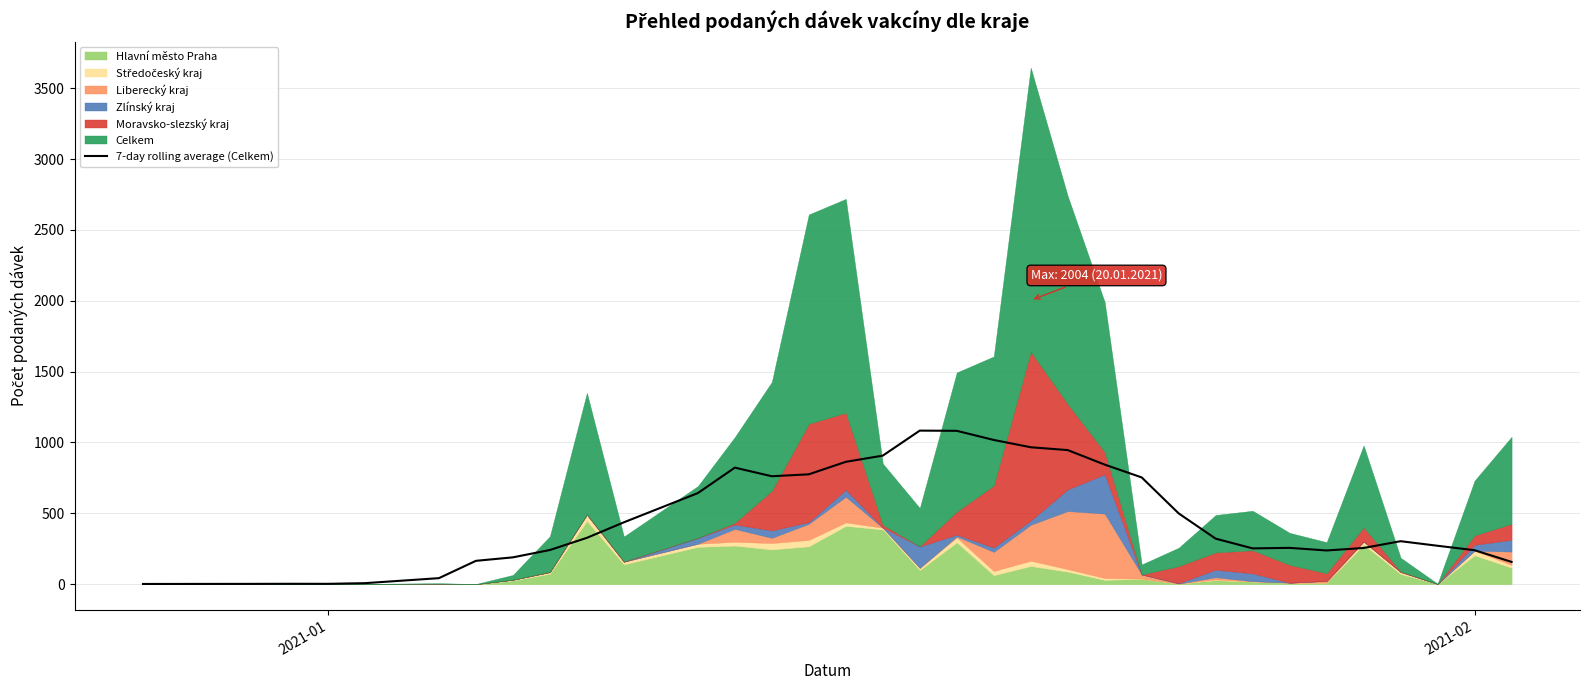

How many values exceed 303?

18